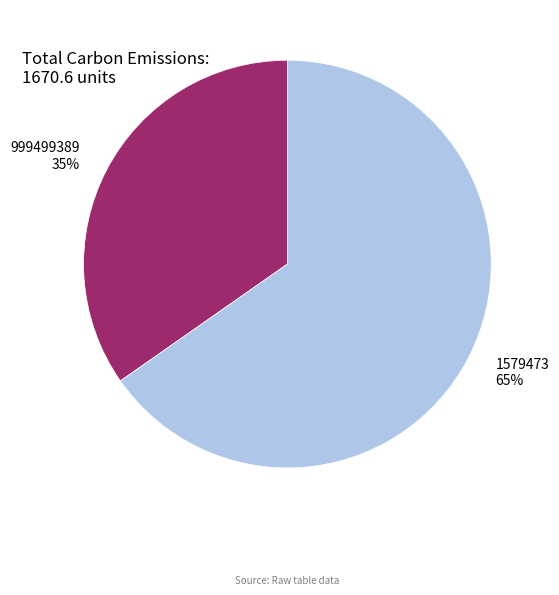

Which slice is the smallest?

999499389